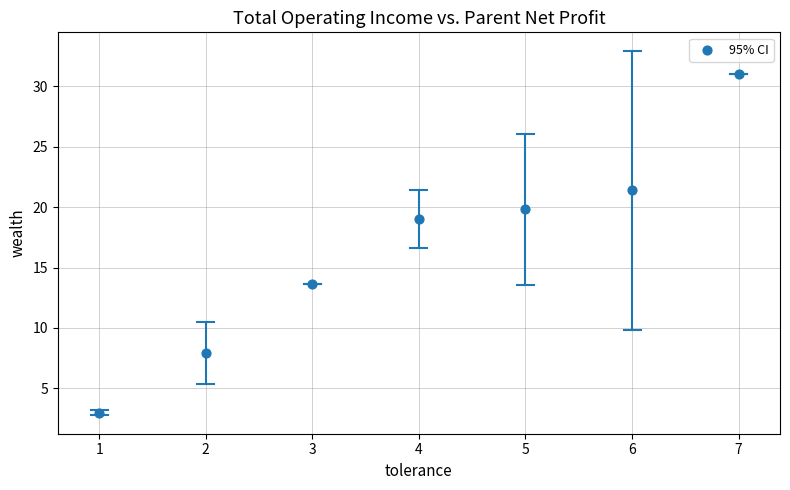

What is the range of Y values (max minus min)?

28.0